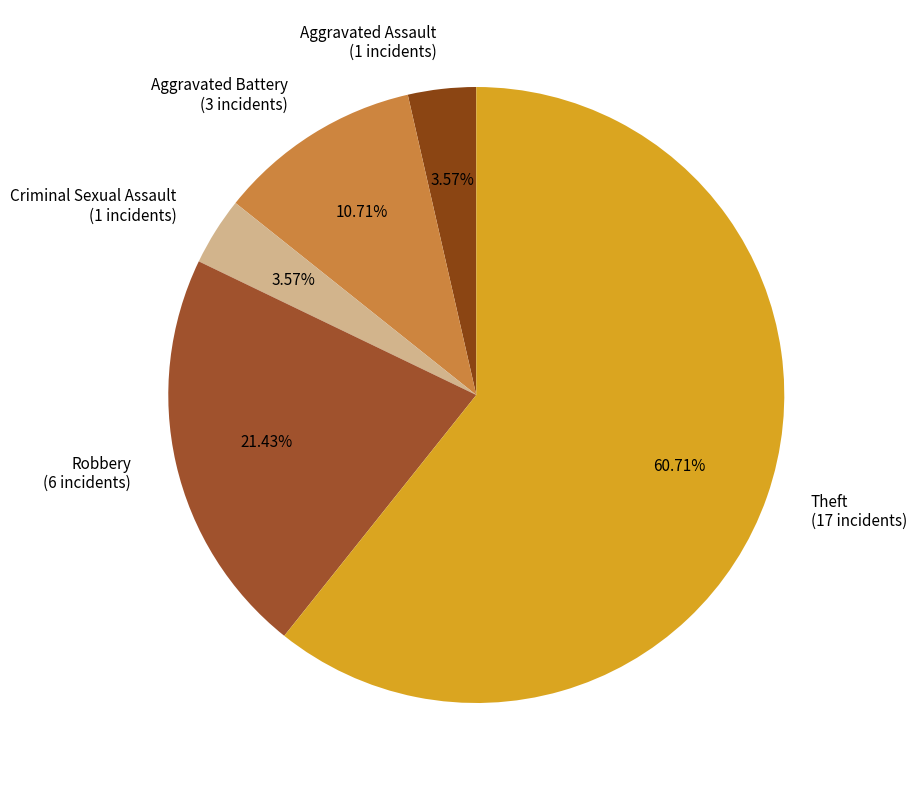

To the nearest percent, what is the difference between the largest and smallest slice percentages?

57%